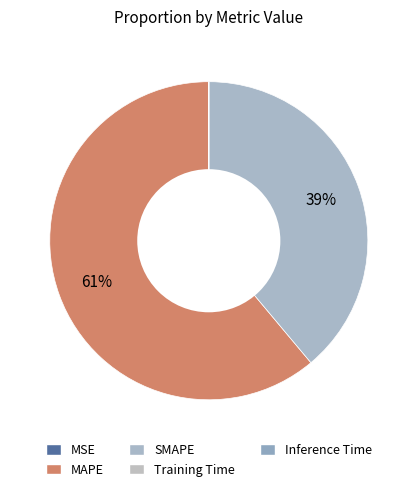

To the nearest percent, what is the difference between the MSE and SMAPE slice percentages?

39%